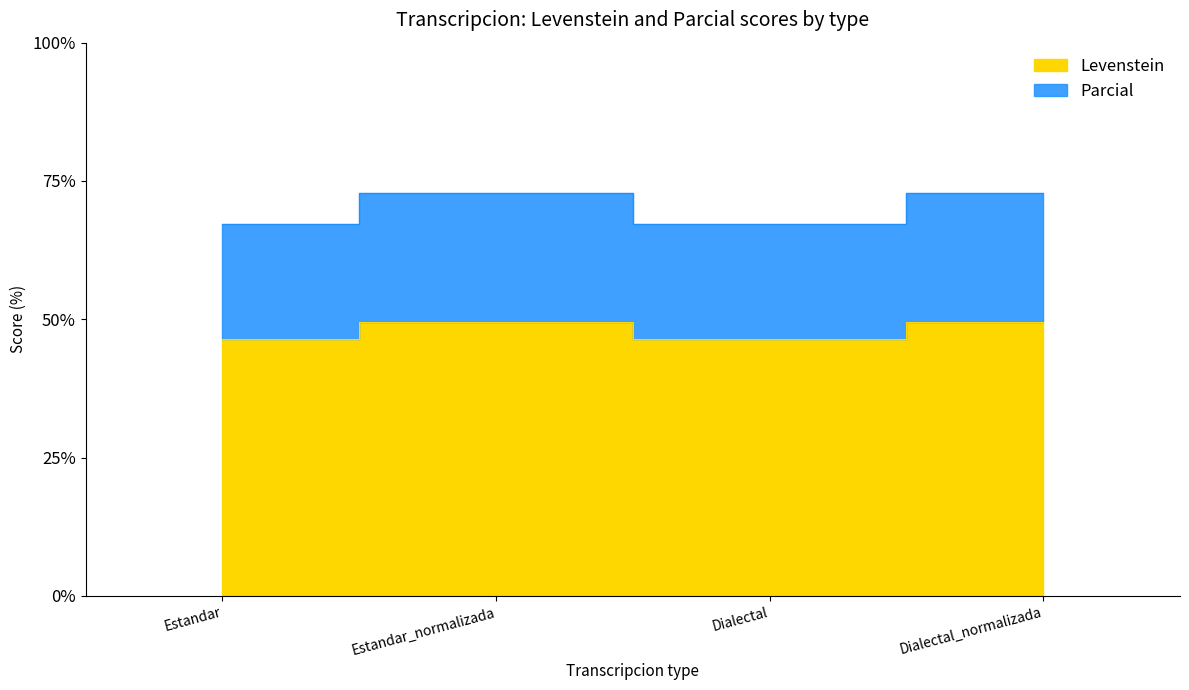

At how many categories does at least one series exceed 71?

2